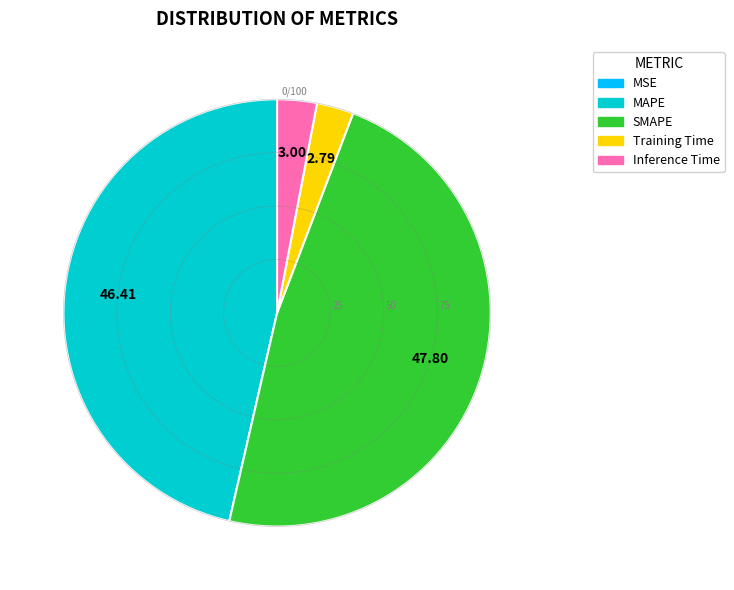

What is the largest slice in the pie chart?

SMAPE